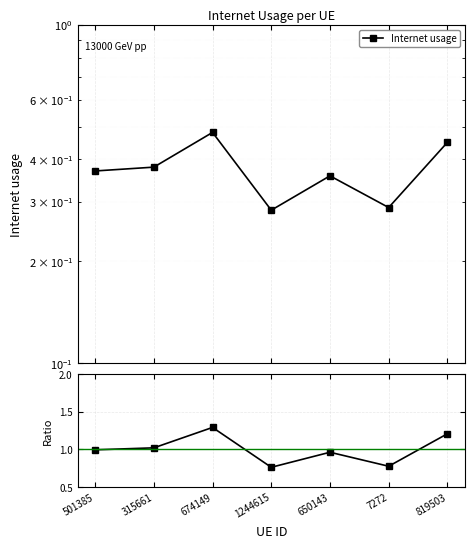

How many series are shown in this chart?

2